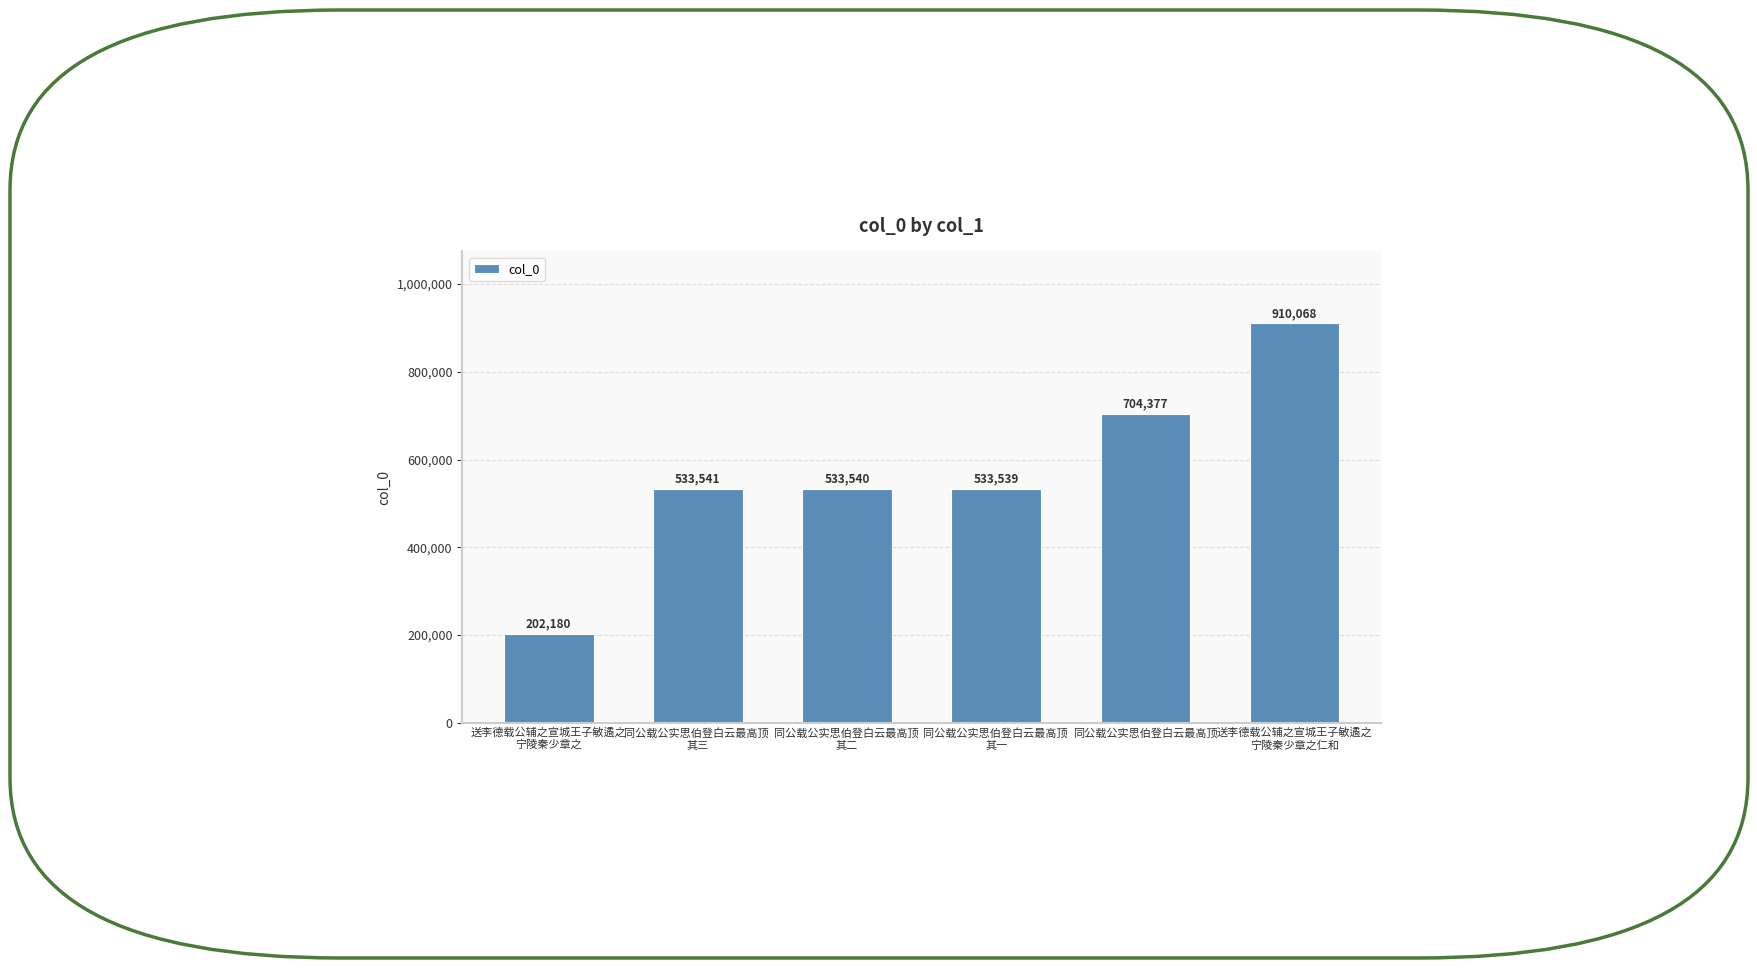

Reading left to right, what are all the values shown in this chart?

送李德载公辅之宣城王子敏遹之
宁陵秦少章之=202180	同公载公实思伯登白云最高顶 
其三=533541	同公载公实思伯登白云最高顶 
其二=533540	同公载公实思伯登白云最高顶 
其一=533539	同公载公实思伯登白云最高顶=704377	送李德载公辅之宣城王子敏遹之
宁陵秦少章之仁和=910068